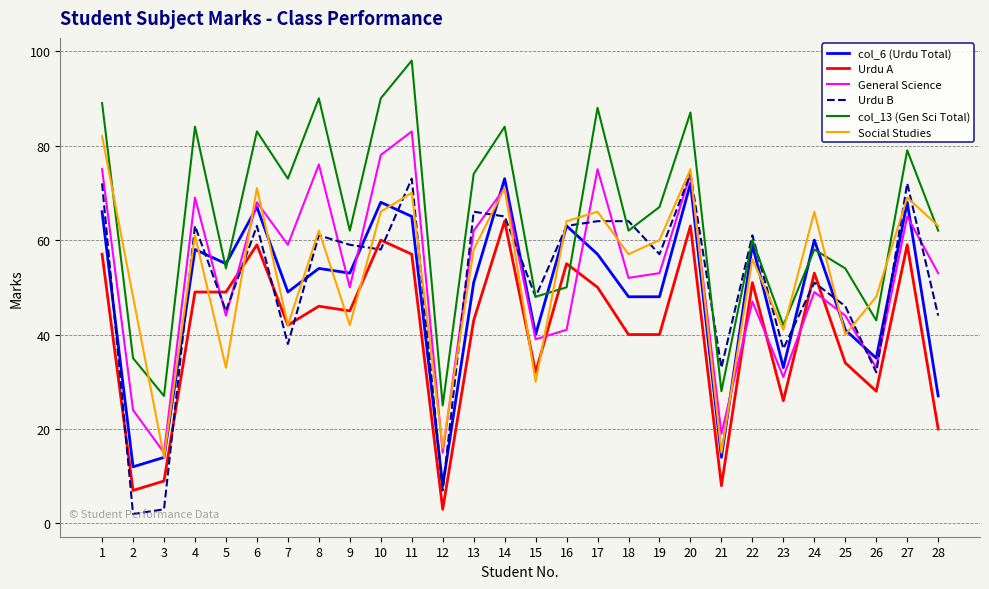

At which label is col_6 (Urdu Total) closest to 40?

15